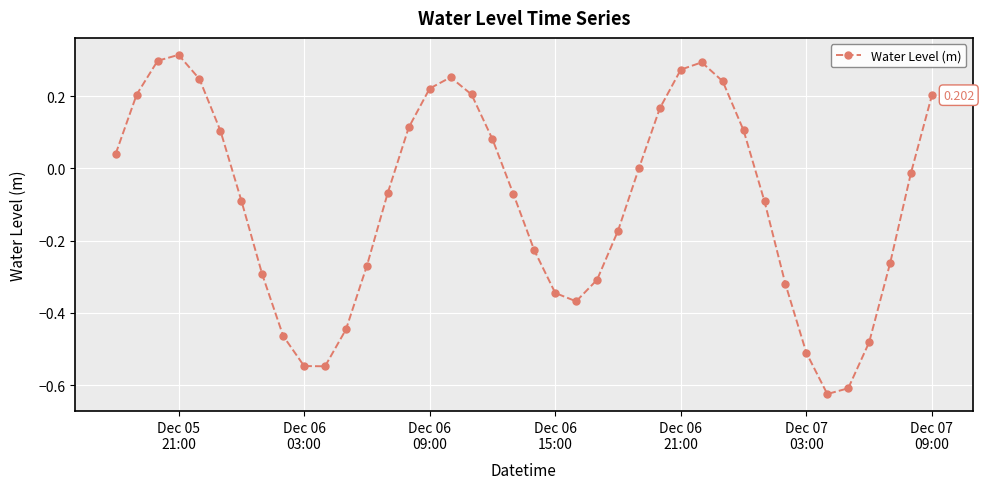

True or false: there are more than 1 points higher than both neighbors.

True